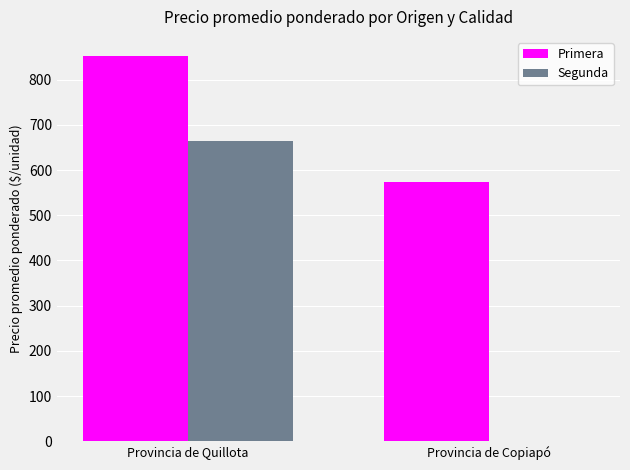

What is the maximum value for Primera?

852.3